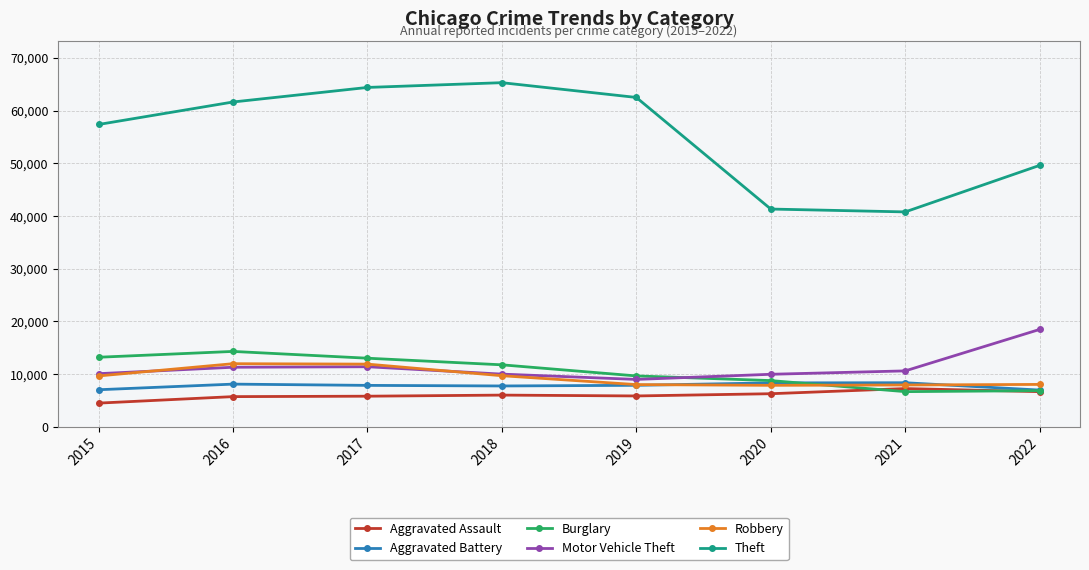

Which series has the largest total across all categories?

Theft